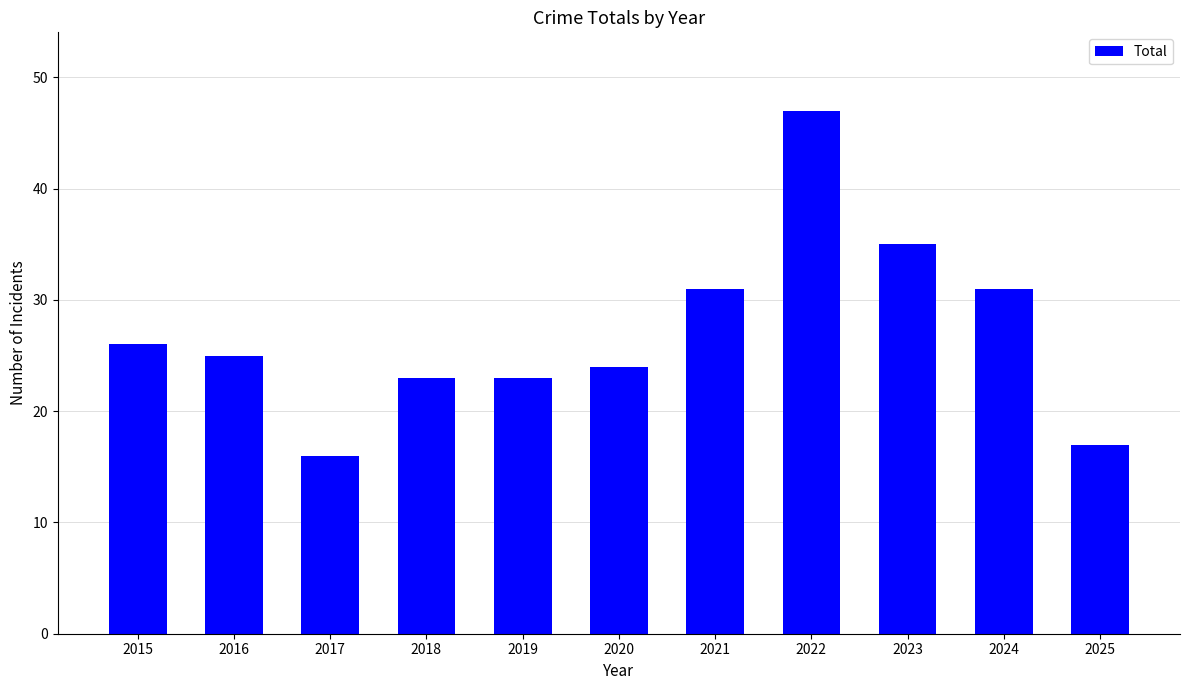

What is the difference between the values at 2019 and 2015?

3